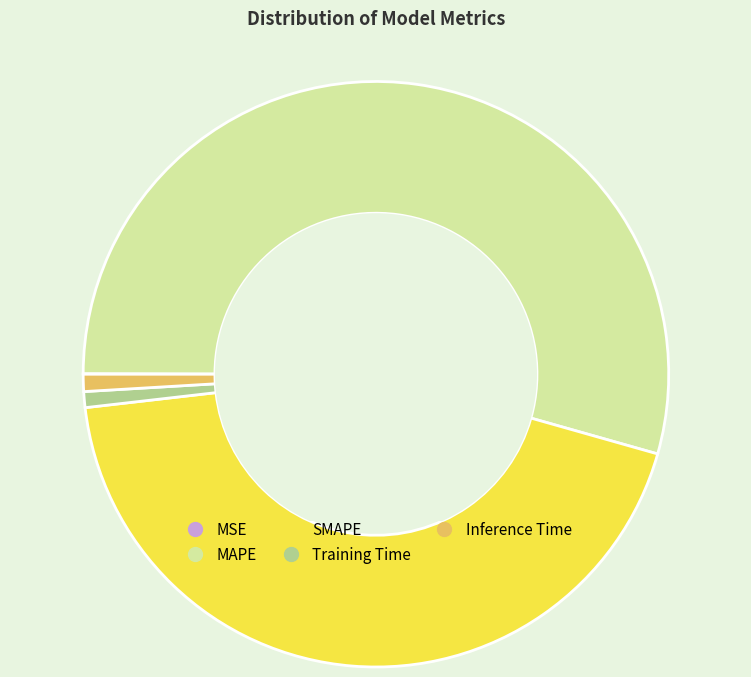

Which slice is the largest?

MAPE